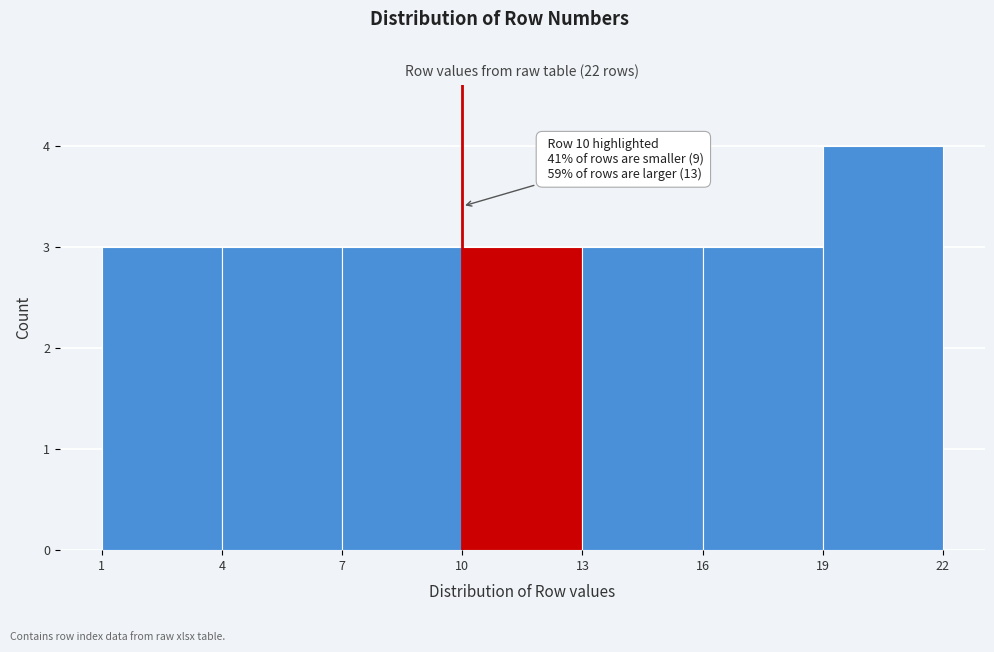

Which range on the x-axis has the tallest bar?

19 to 22